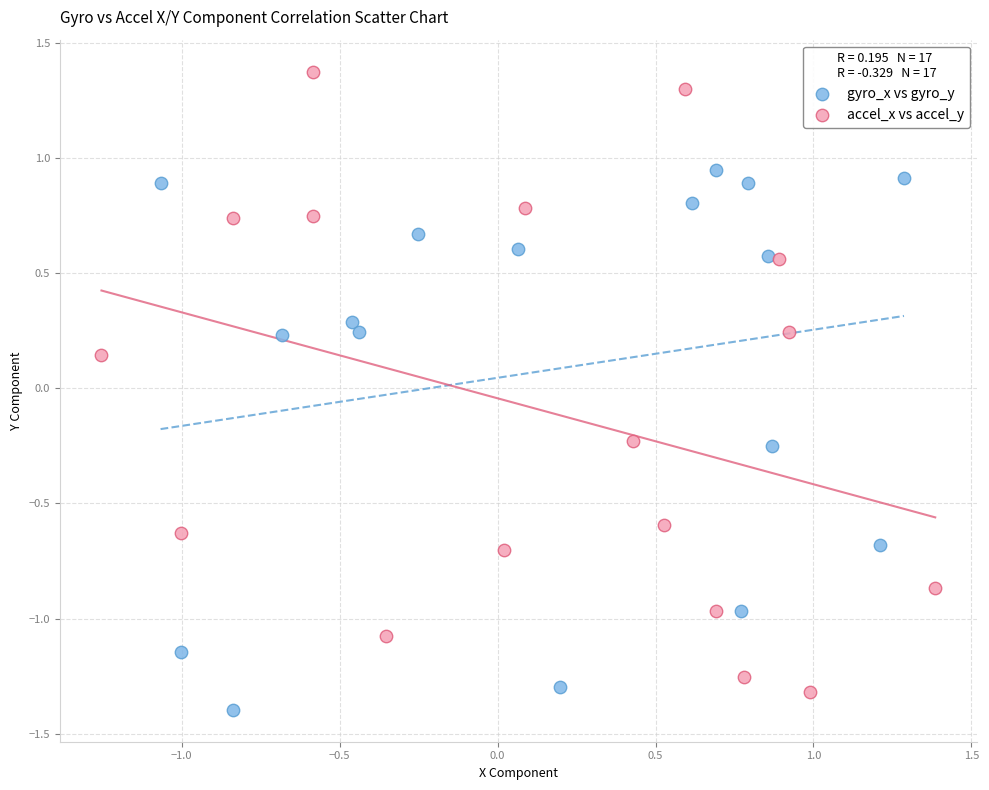

Which series has the widest spread of Y values?

accel_x vs accel_y